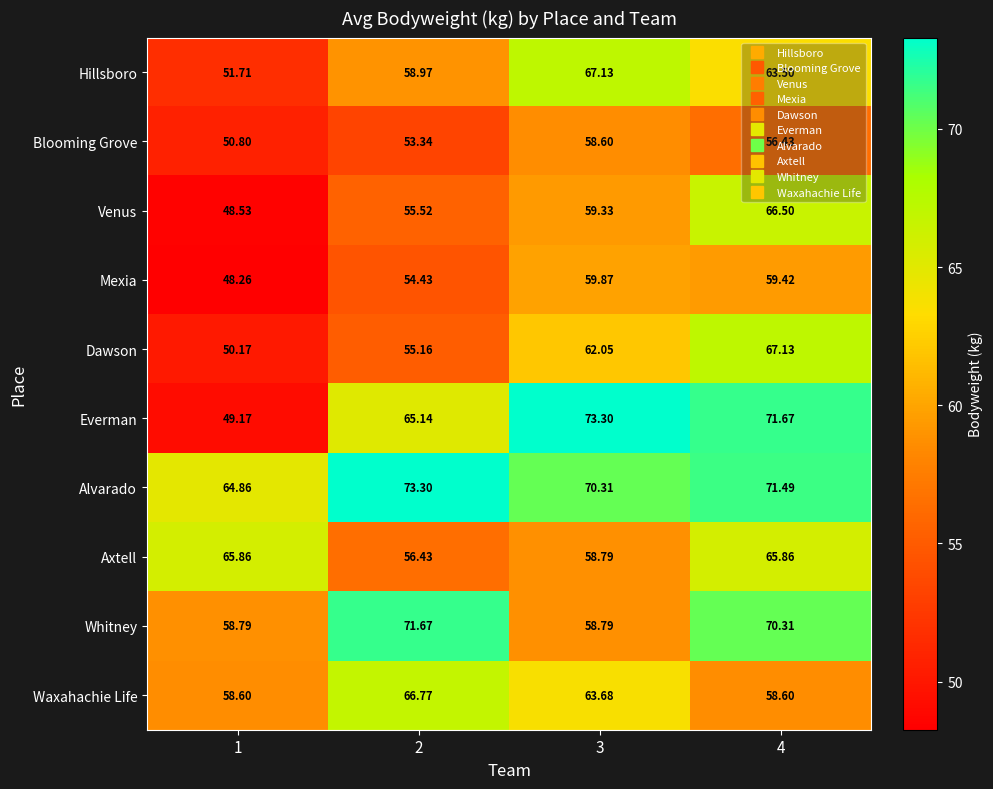

Which series has the largest total across all categories?

Alvarado